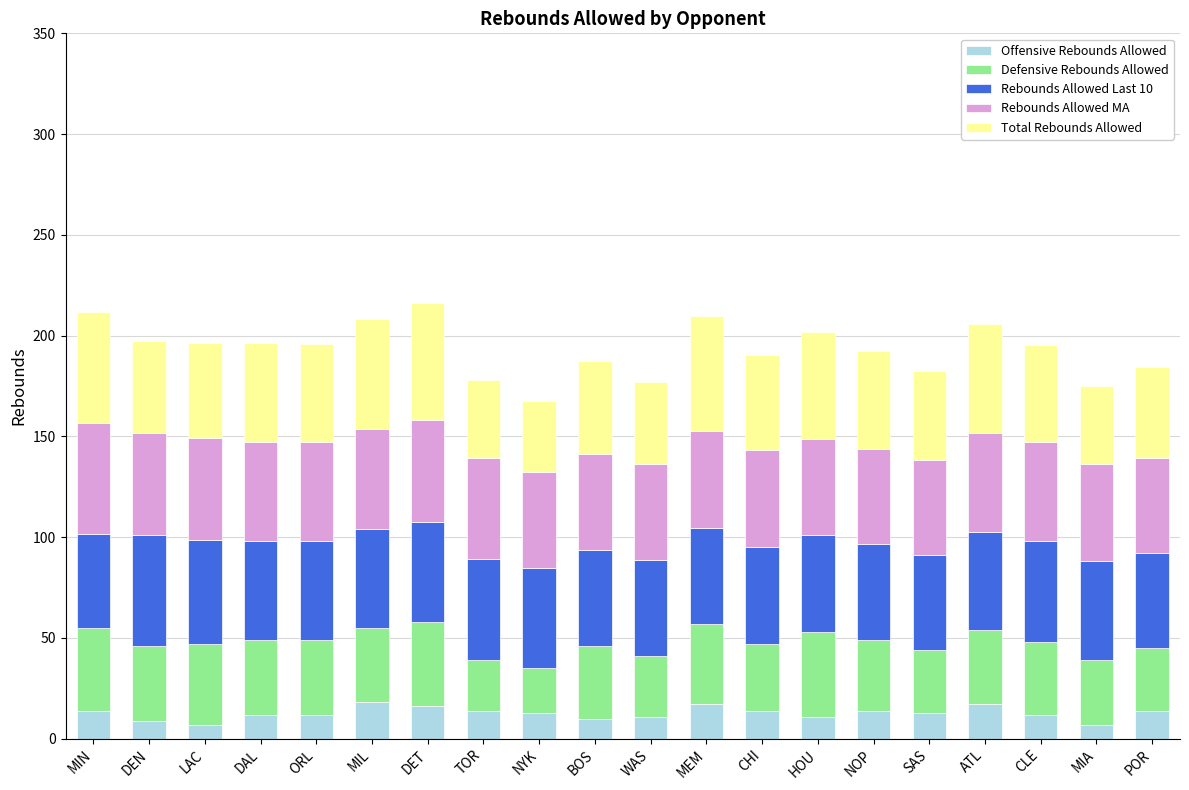

The value of Offensive Rebounds Allowed at MIL is 18.0. True or false?

True